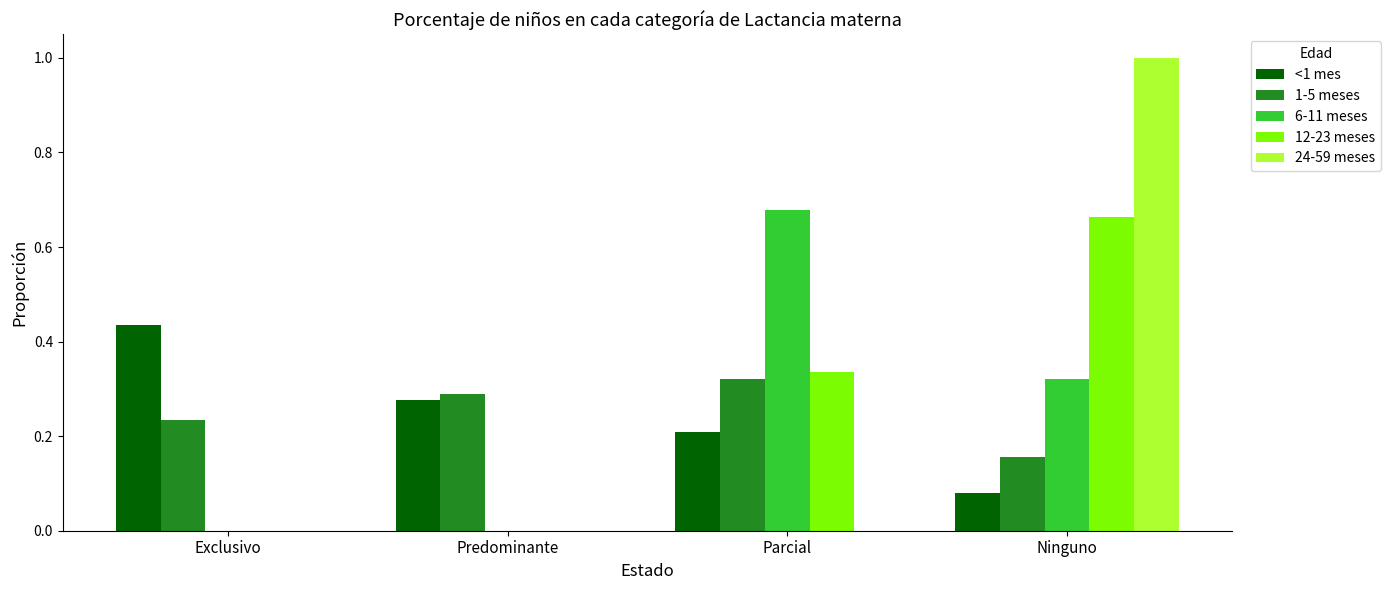

Is the value of <1 mes at Parcial greater than the value of 6-11 meses at Predominante?

Yes